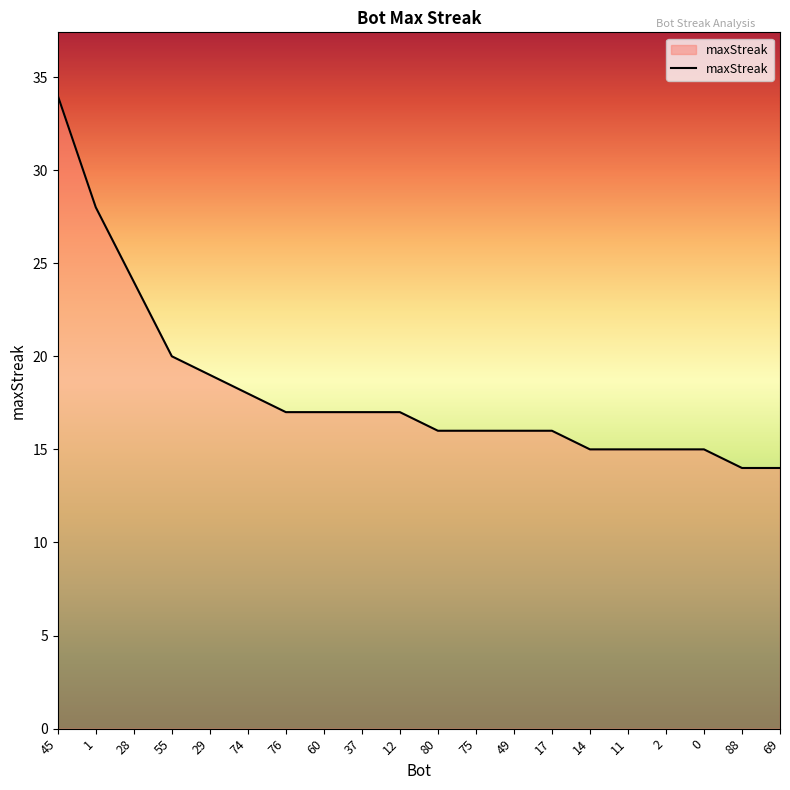

Is it true that the value at 1 is 28?

True